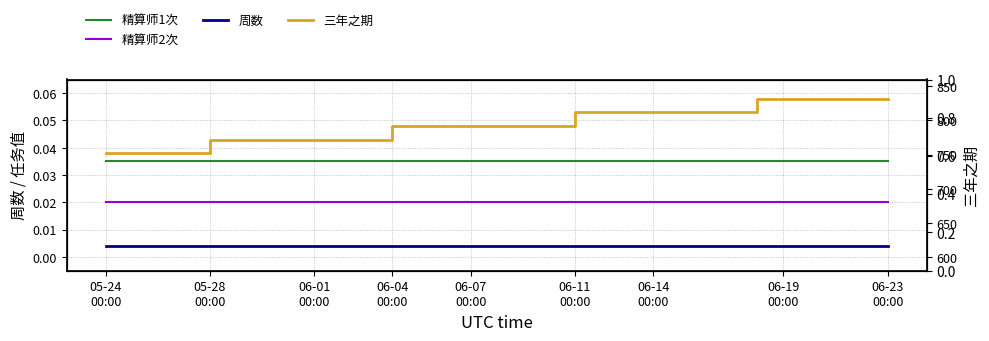

Count the number of categories in the chart.

31